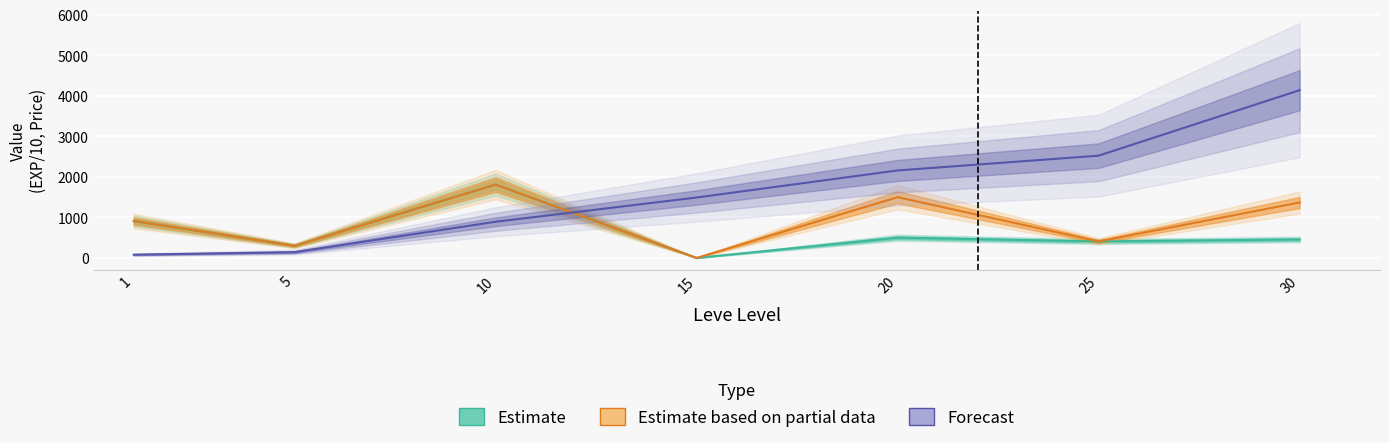

True or false: Estimate based on partial data has a value of 488.0 at 5.

False